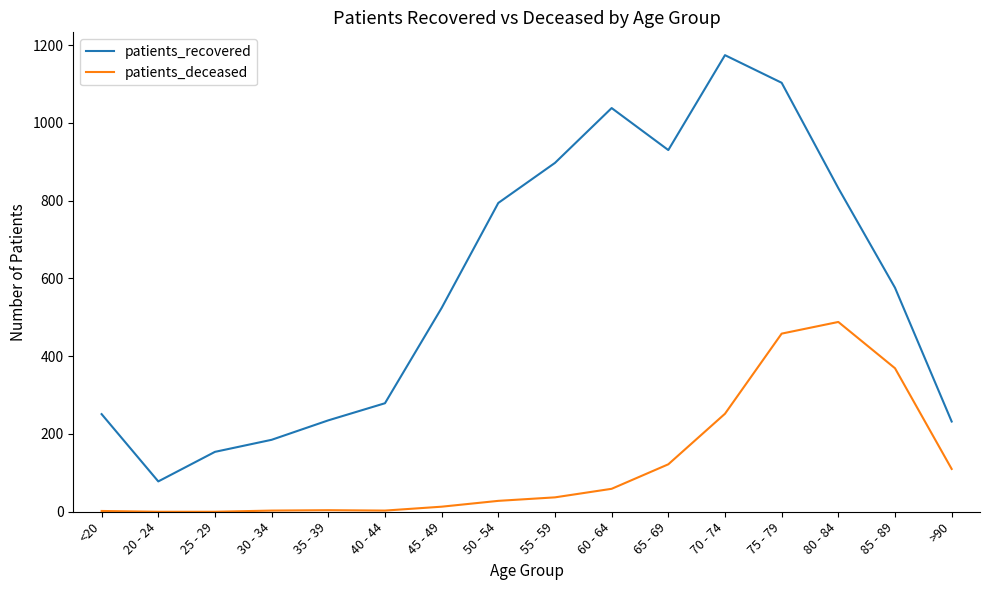

True or false: patients_deceased and patients_recovered intersect in this chart.

False